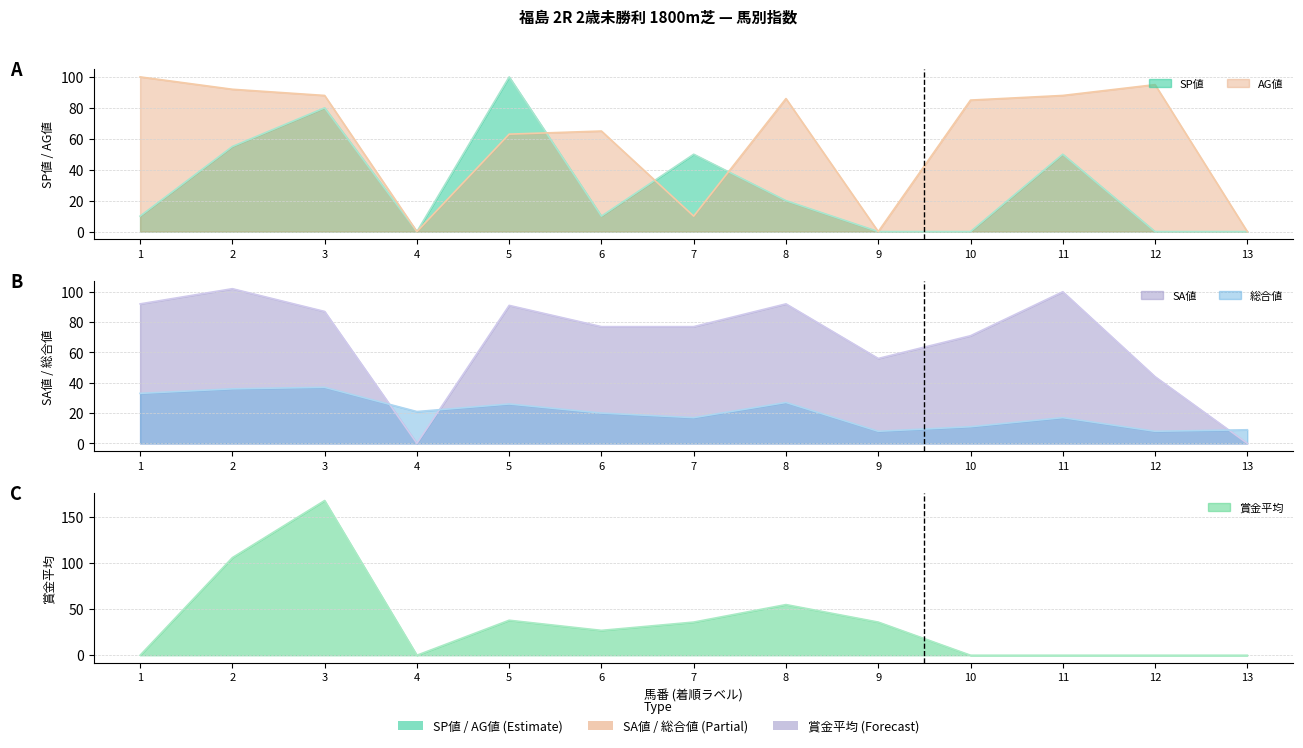

The value of 総合値 at 3 is 37. True or false?

True